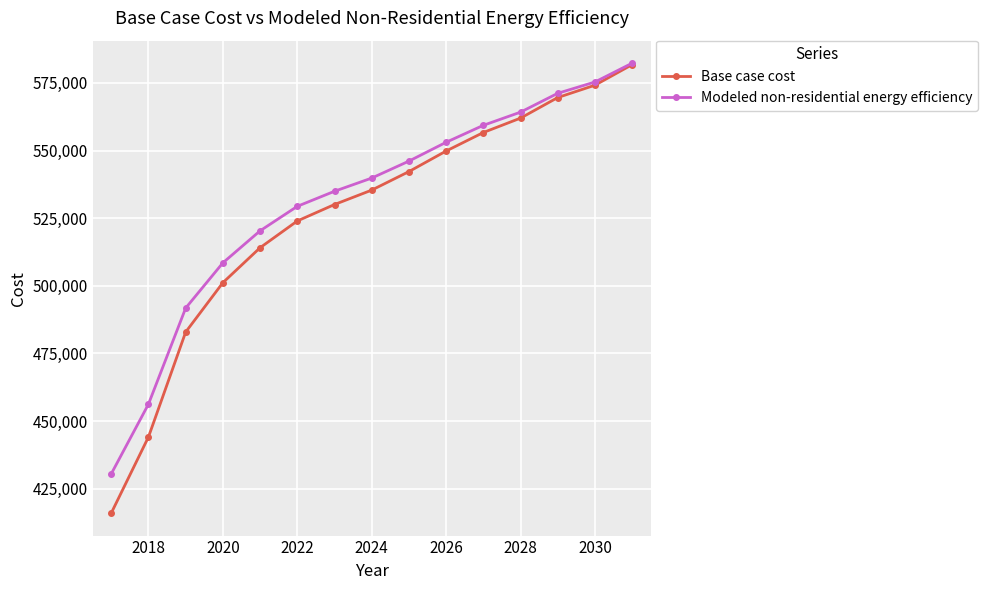

How many categories are shown in the chart?

15